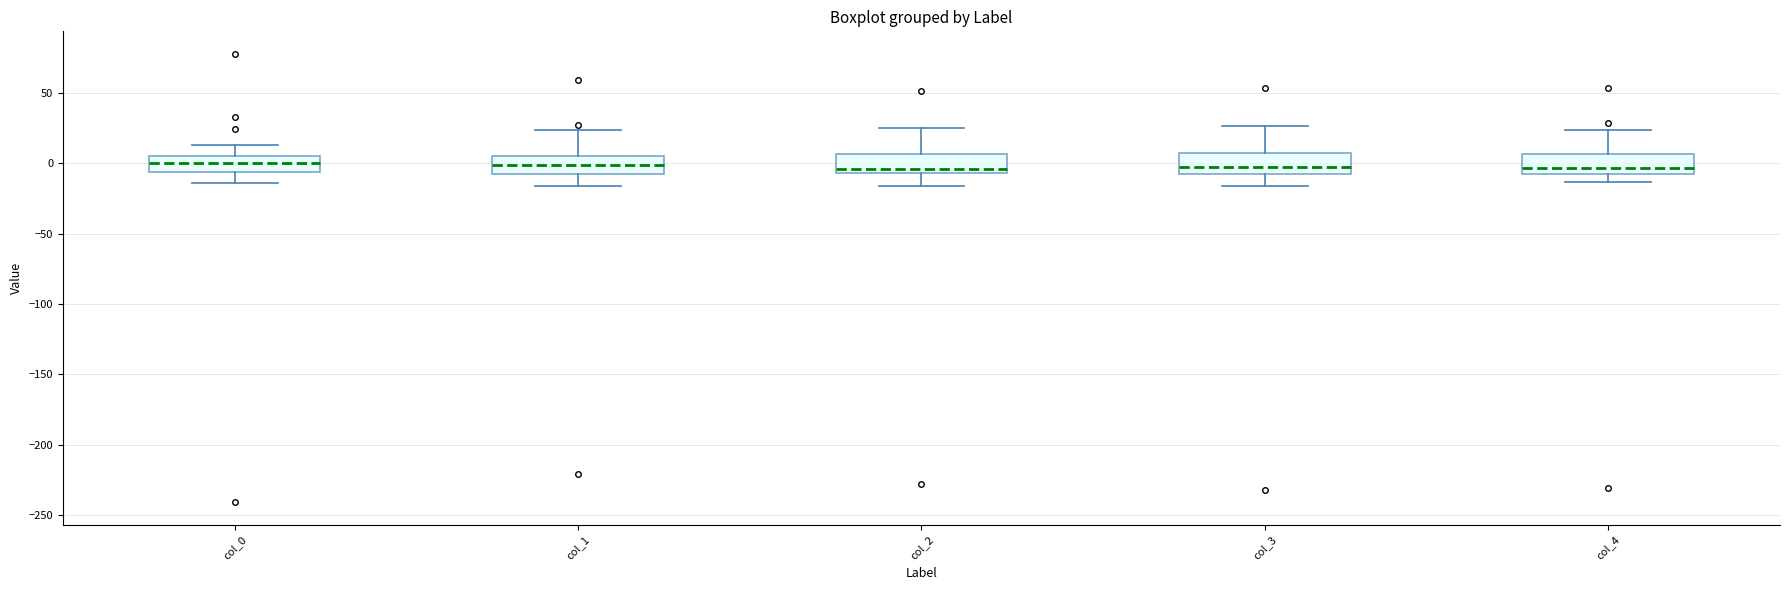

Reading left to right, read every box against the y-axis: the position of its median line, the range the box covers, and the ends of its whiskers. The values are not printed on the chart, so give them approximately, as read against the axis.

col_0: median 0, box -5 to 5, whiskers -15 to 15
col_1: median 0, box -10 to 5, whiskers -15 to 25
col_2: median -5 (just above the box's lower edge), box -5 to 5, whiskers -15 to 25
col_3: median -5, box -10 to 5, whiskers -15 to 25
col_4: median -5 (just above the box's lower edge), box -5 to 5, whiskers -15 to 25